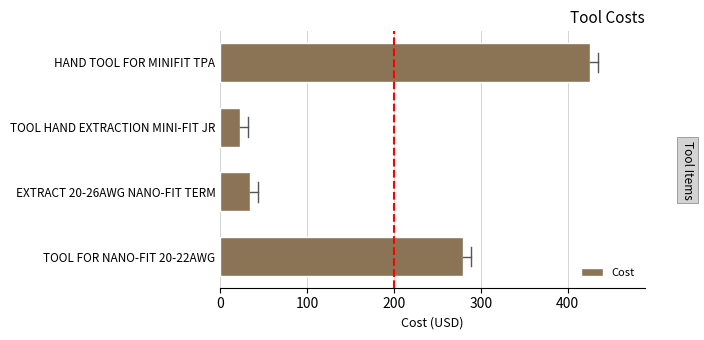

True or false: the data shows 54.0 at EXTRACT 20-26AWG NANO-FIT TERM.

False